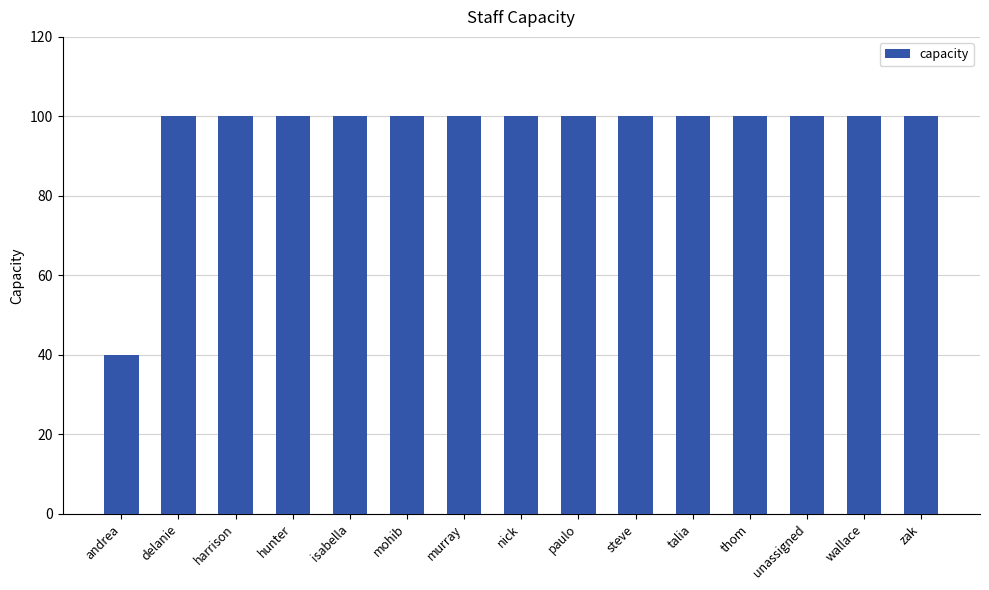

Read the value at hunter, to the nearest 5.

100